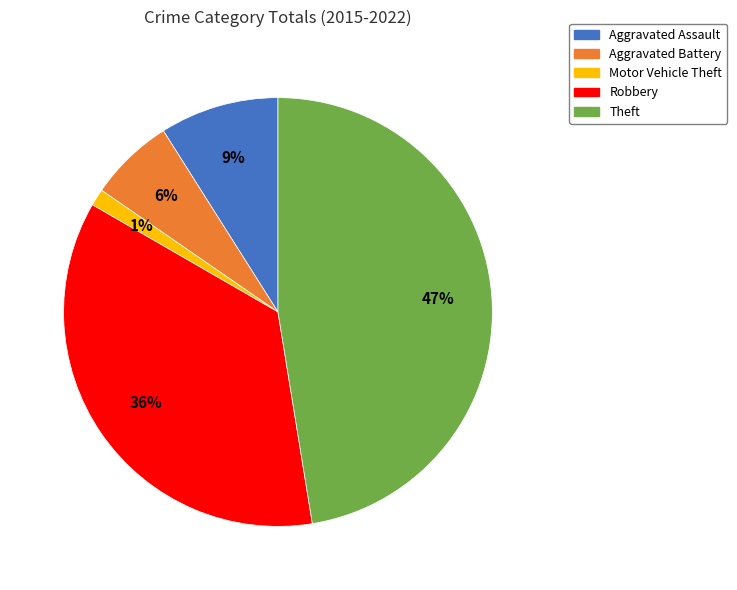

The Aggravated Battery slice represents 1% of the pie. True or false?

False